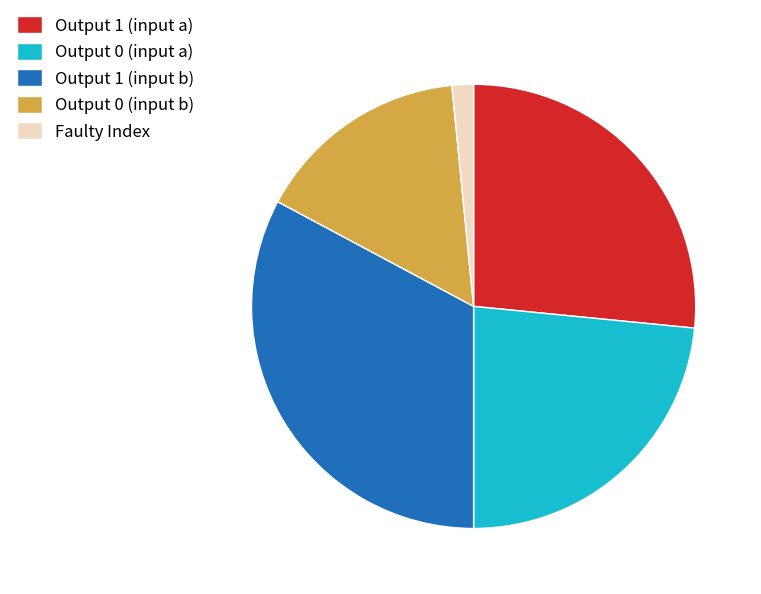

Is the sum of Output 0 (input b) and Output 0 (input a) greater than half?

No